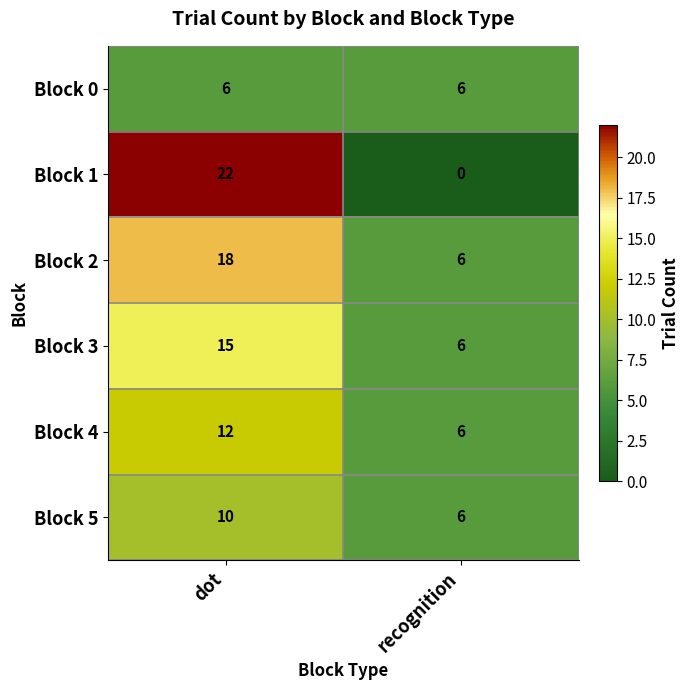

What is the spread (max minus min) of values at dot?

16